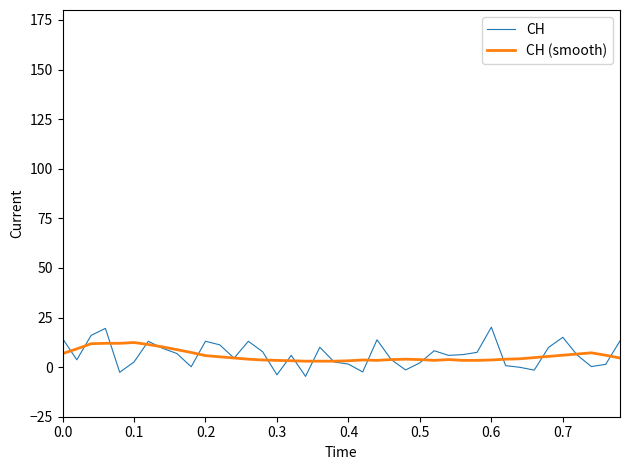

How many series are shown in this chart?

2